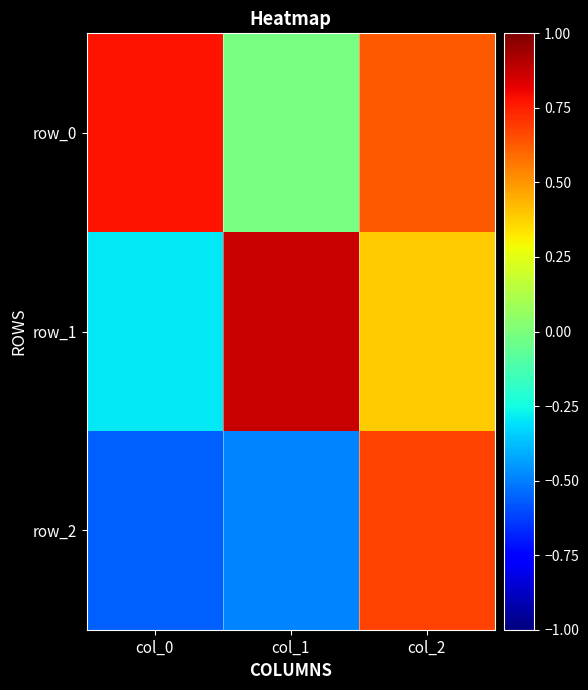

What is the minimum value for row_1?

-0.3